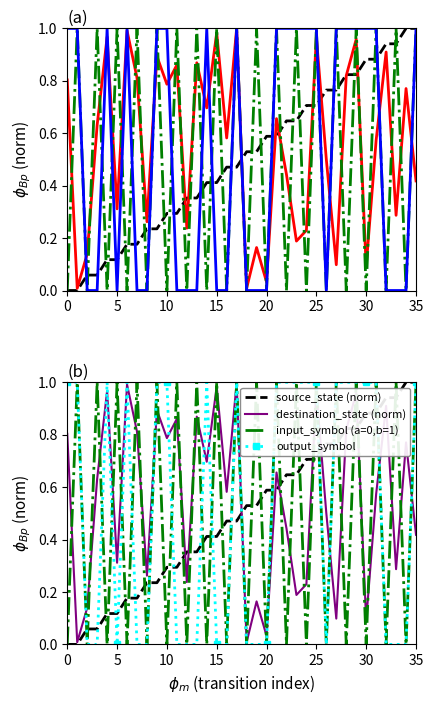

How many data points does each series have?

36